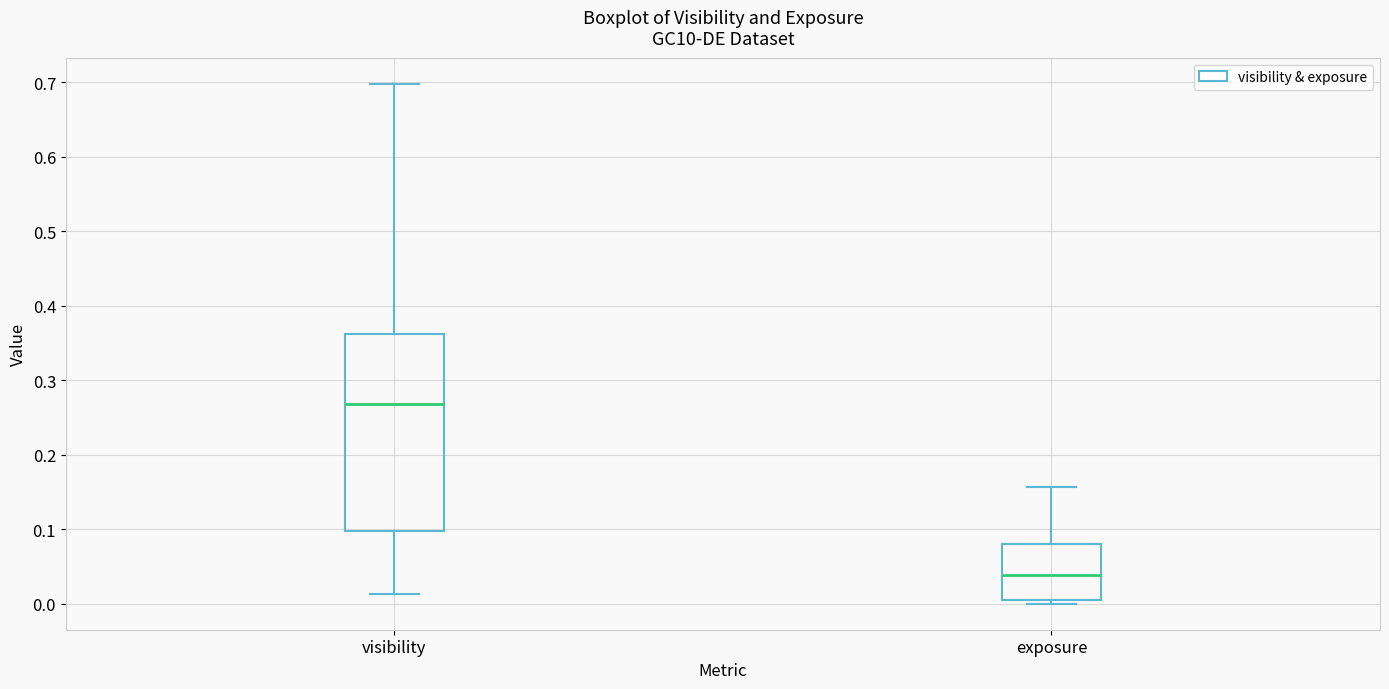

Reading left to right, read every box against the y-axis: the position of its median line, the range the box covers, and the ends of its whiskers. The values are not printed on the chart, so give them approximately, as read against the axis.

visibility: median 0.27, box 0.10 to 0.36, whiskers 0.01 to 0.70
exposure: median 0.04, box 0.01 to 0.08, whiskers 0.00 to 0.16